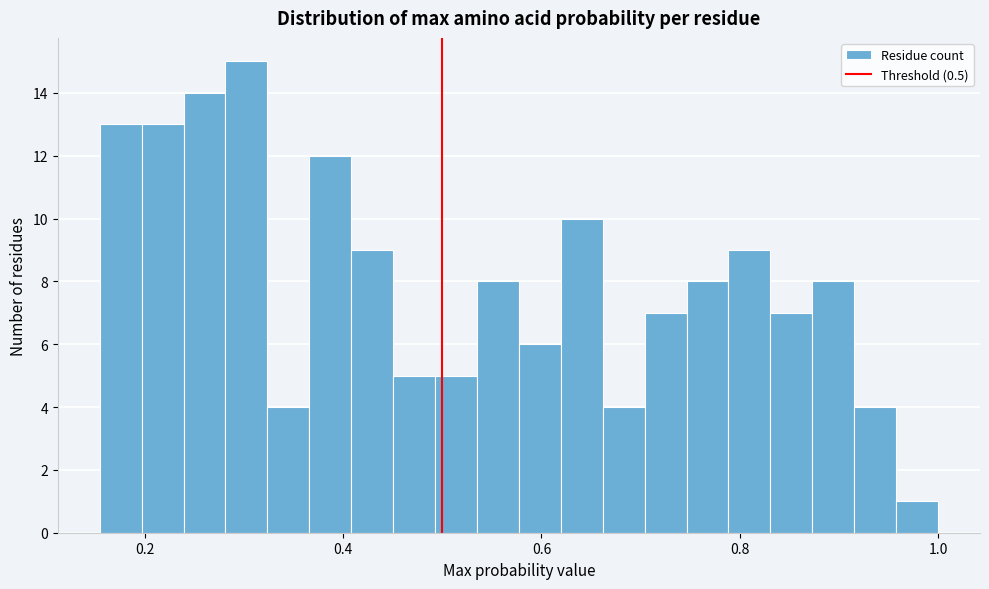

Around what value on the x-axis is the tallest bar? Give the approximate position of its centre, as read against the axis.

0.30